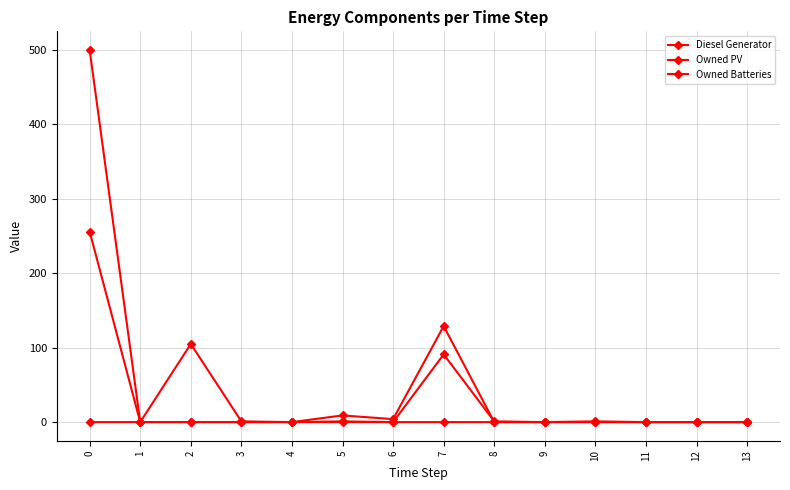

How many lines are shown in the chart?

3